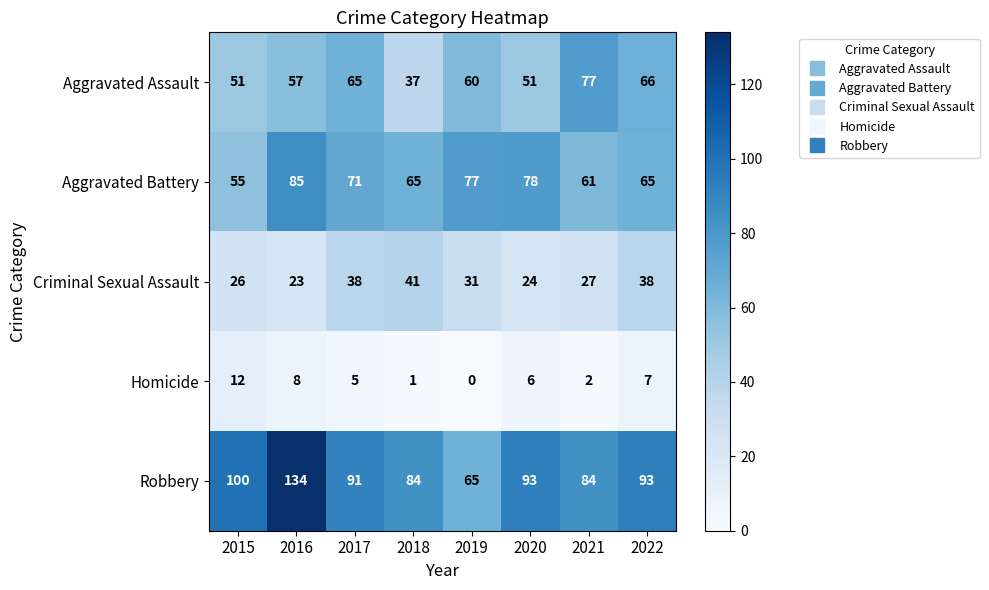

At 2019, list the series in order from largest to smallest.

Aggravated Battery, Robbery, Aggravated Assault, Criminal Sexual Assault, Homicide